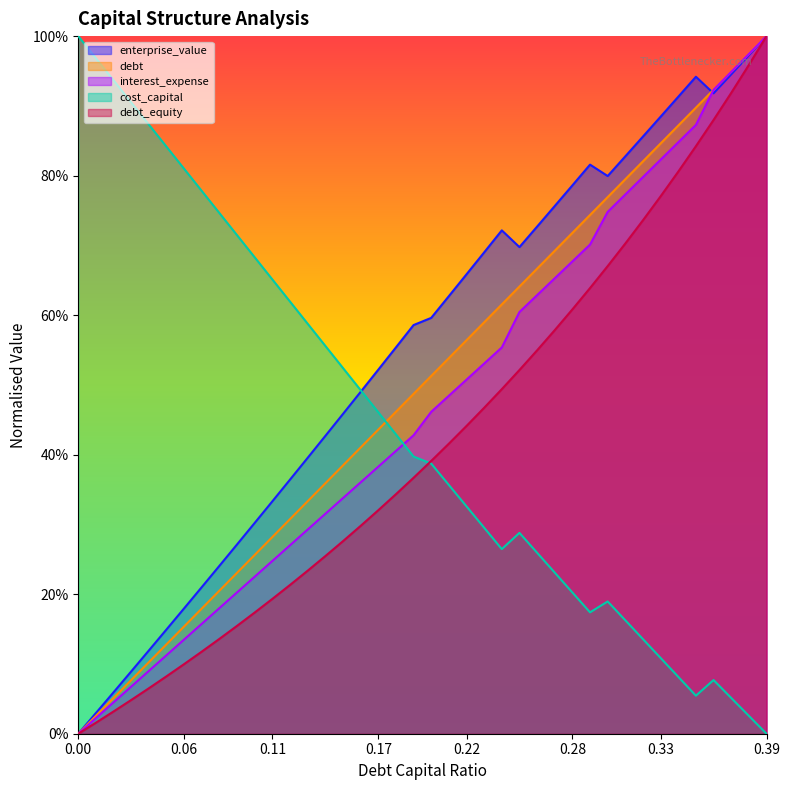

Rank the series by their average value, from lowest to highest.

debt_equity, cost_capital, interest_expense, debt, enterprise_value